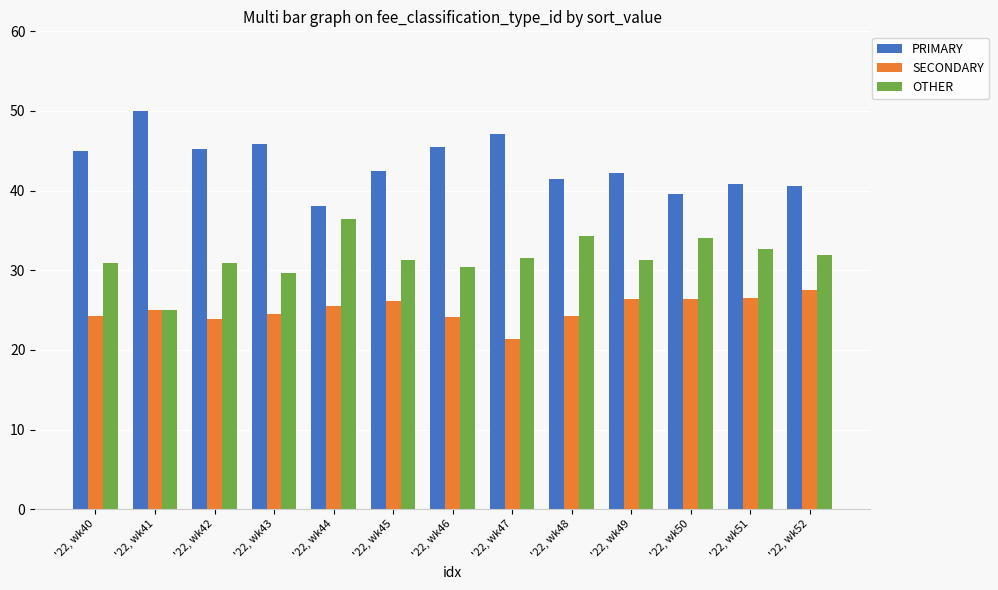

What is the minimum value shown in the chart?

21.4